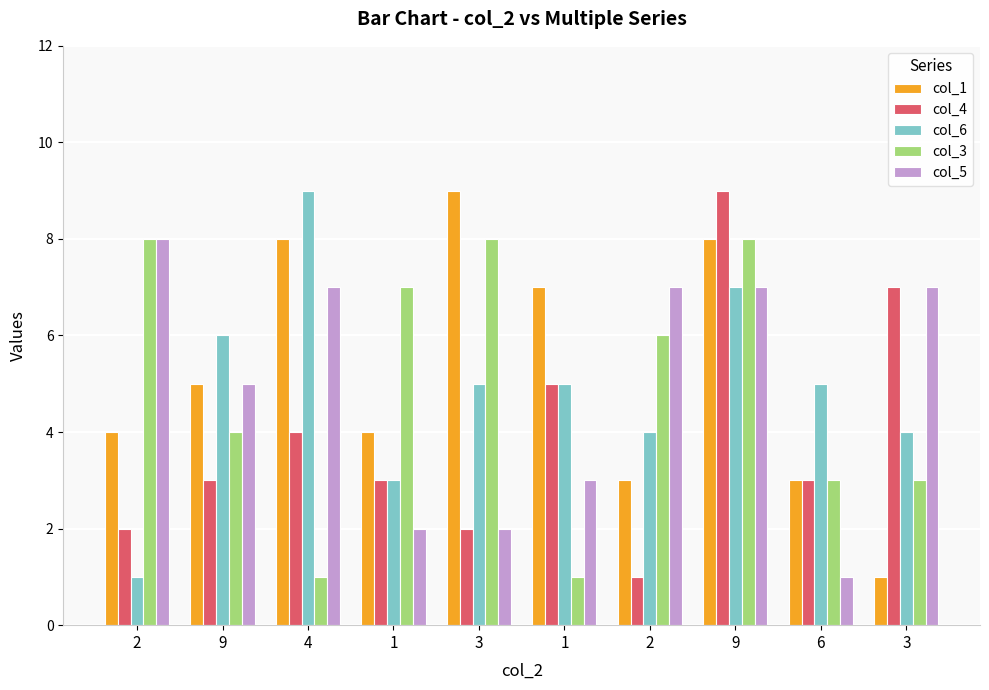

At how many categories does at least one series exceed 5?

9